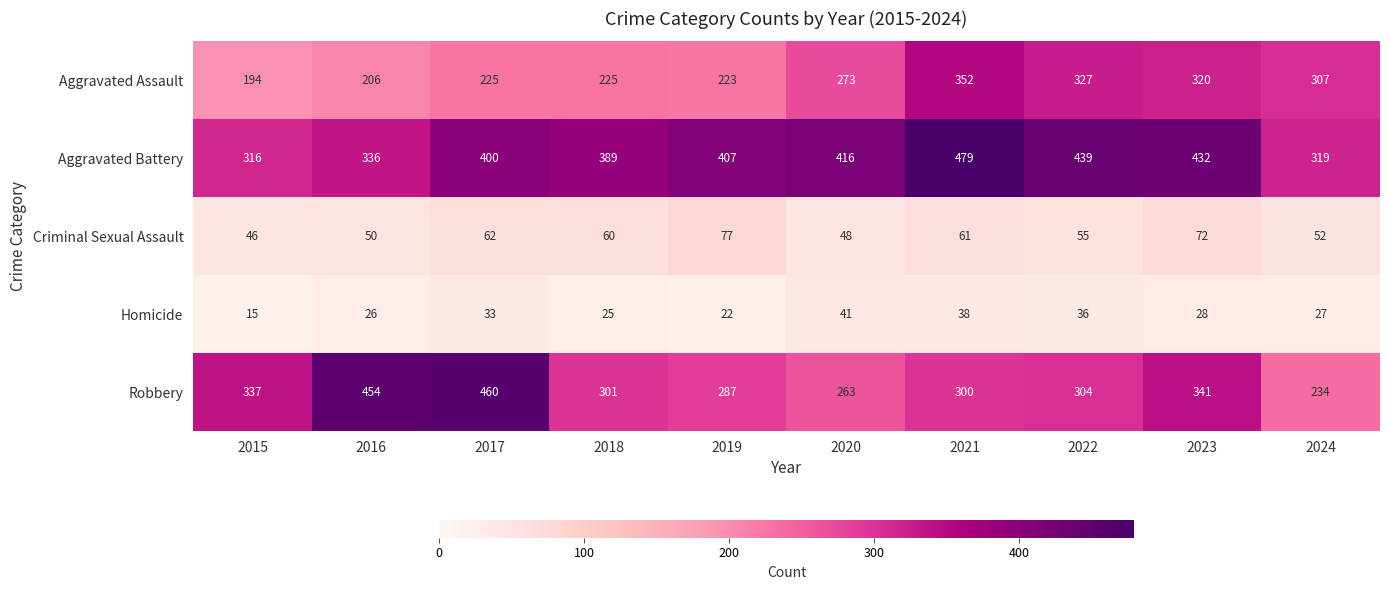

What is the smallest value displayed?

15